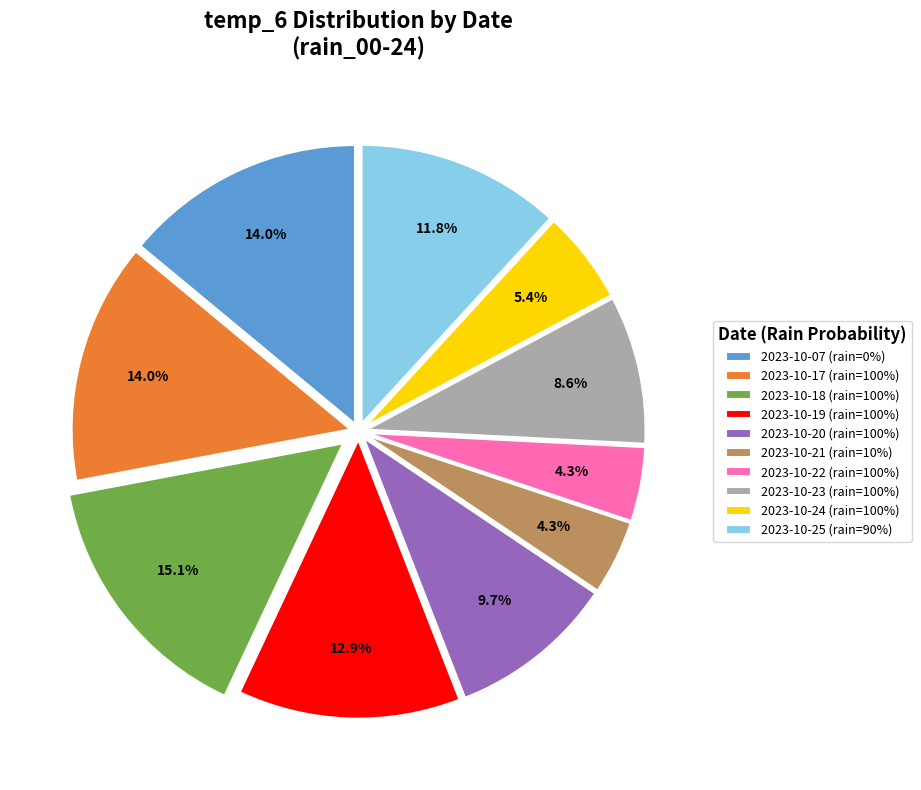

Which slice is the largest?

2023-10-18 (rain=100%)